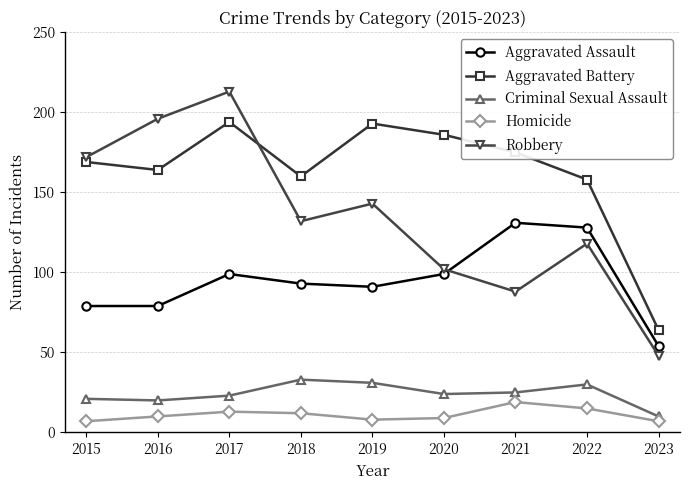

True or false: Aggravated Battery has more than 0 interior local peaks.

True